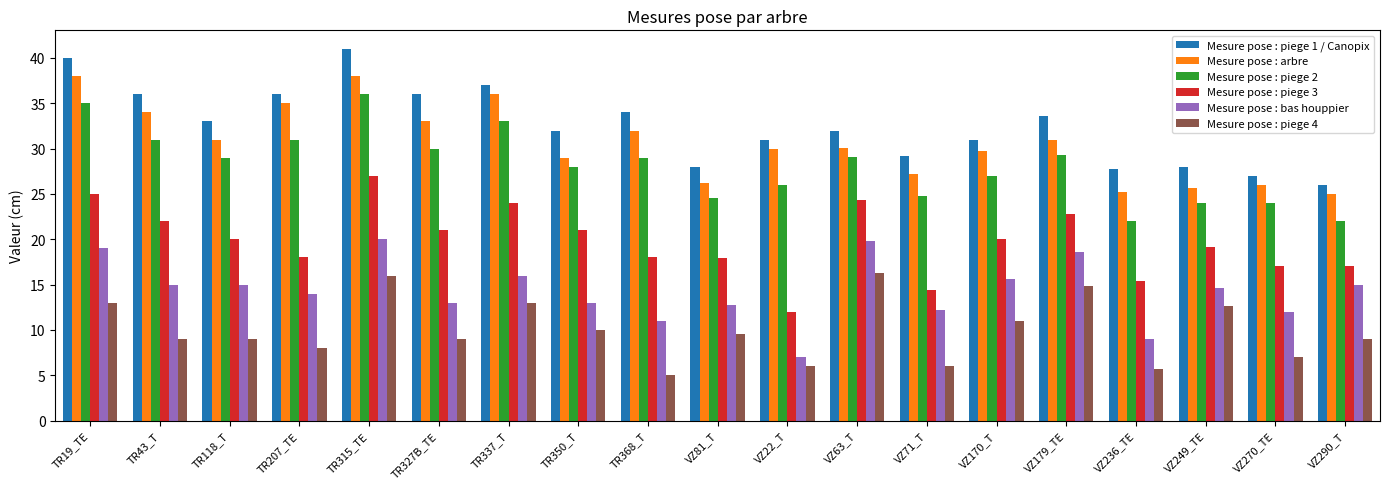

The value of Mesure pose : piege 2 at VZ270_TE is 24.0. True or false?

True